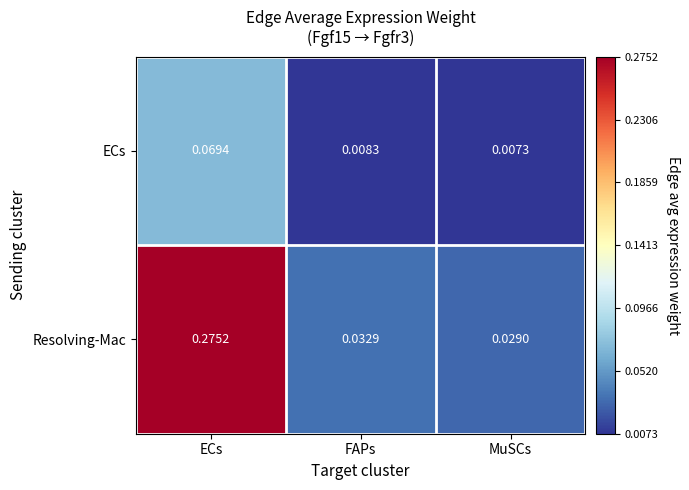

Rank the series by their maximum value, from lowest to highest.

ECs, Resolving-Mac